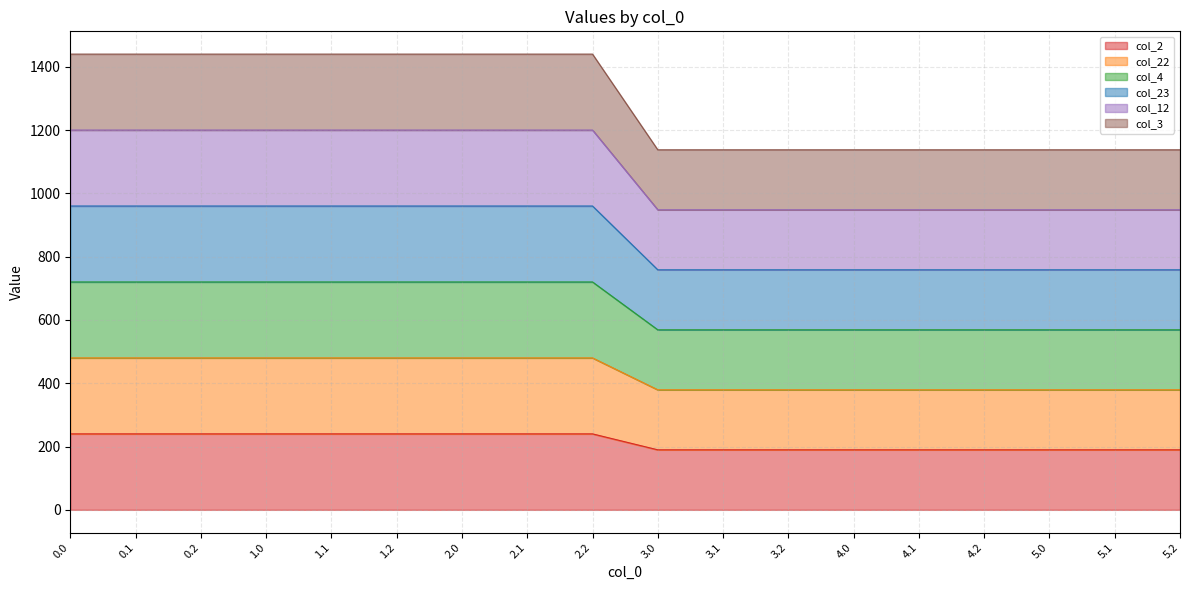

Between 0.2 and 1.0, which is larger?

1.0